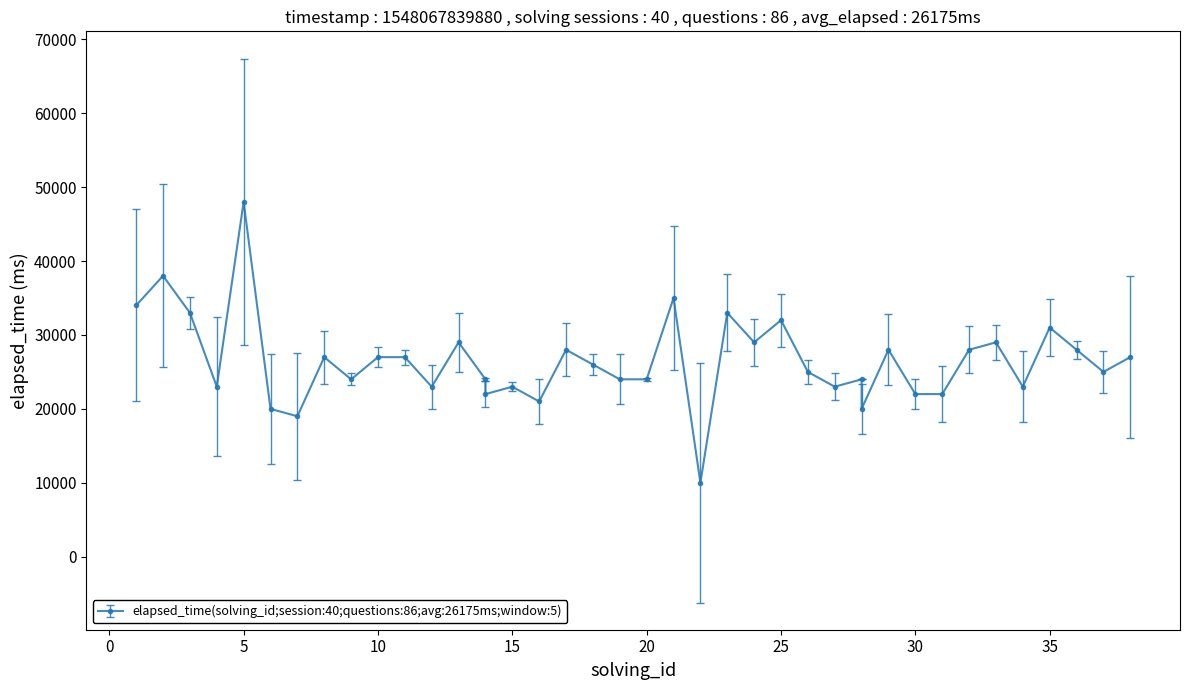

True or false: the data has more than 2 interior local peaks.

True